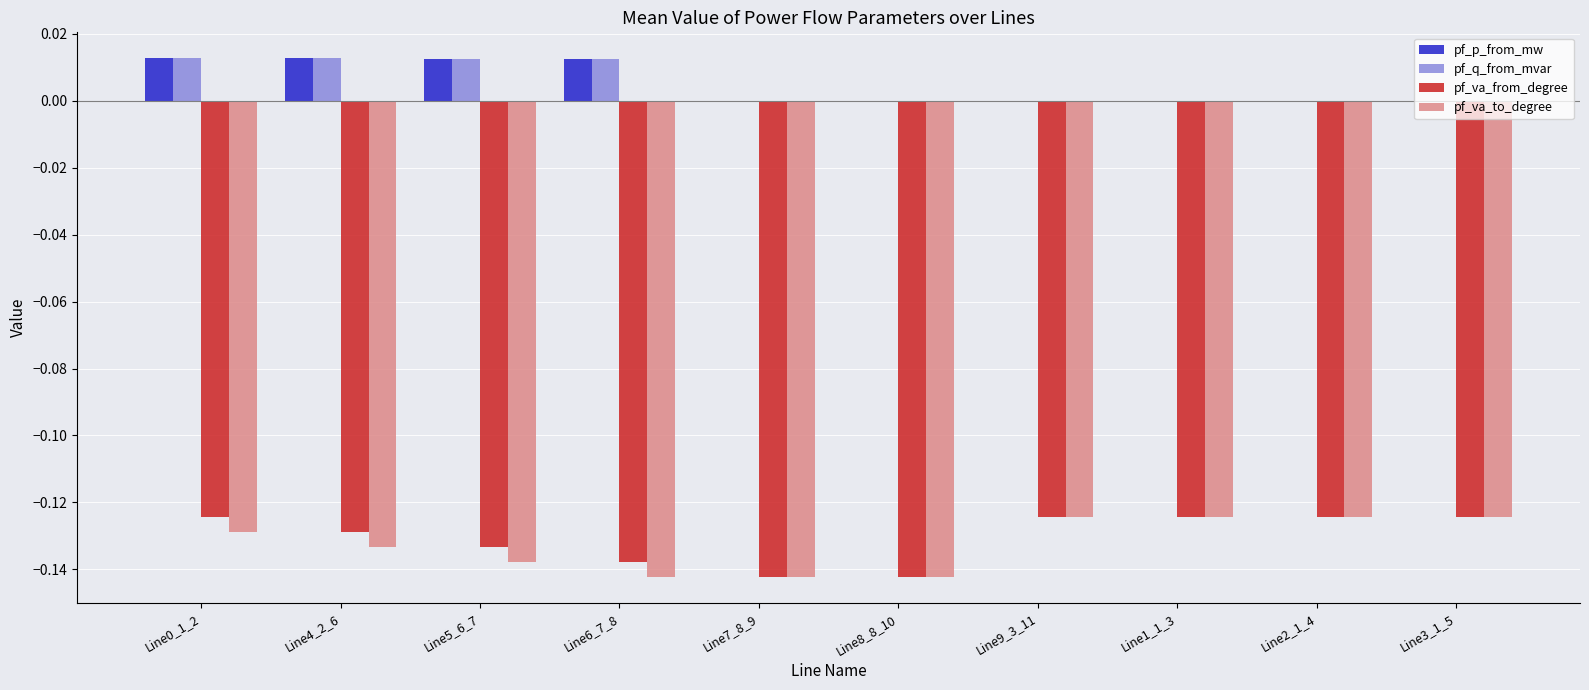

What is the sum of the pf_va_from_degree values at Line9_3_11 and Line5_6_7?

-0.3